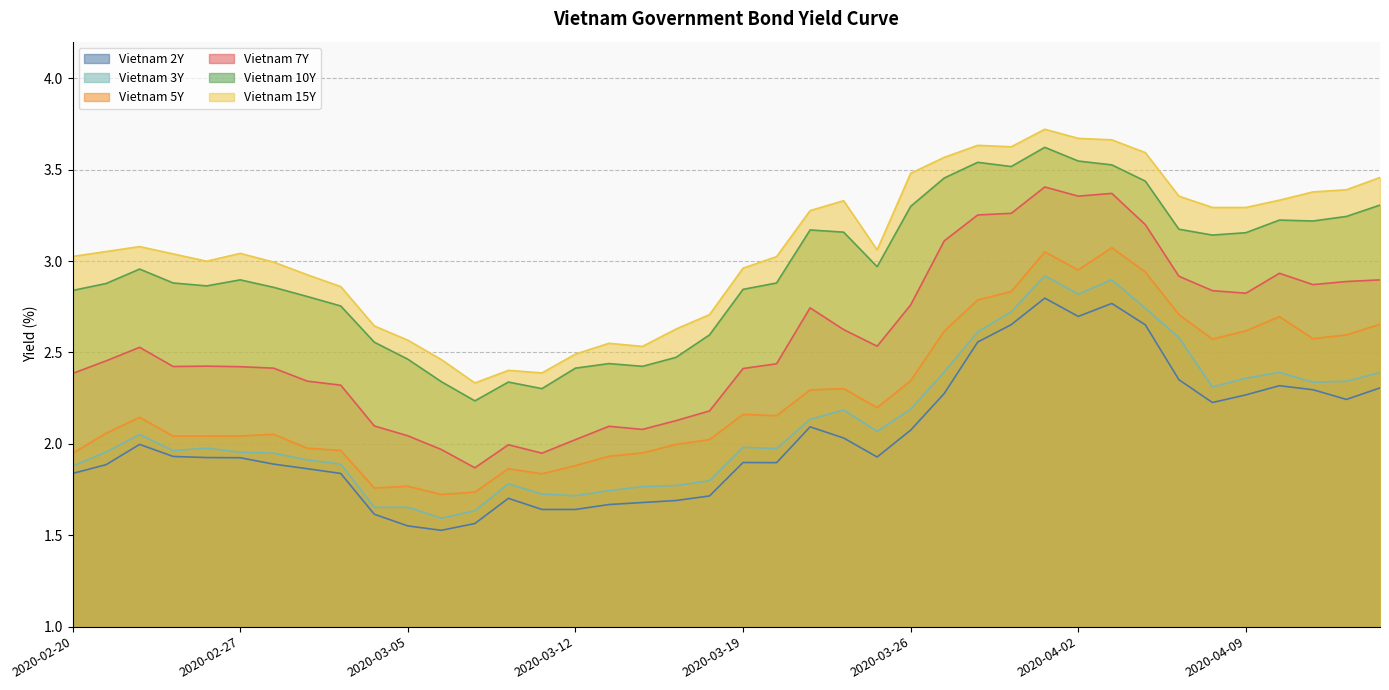

True or false: Vietnam 5Y and Vietnam 3Y intersect in this chart.

False